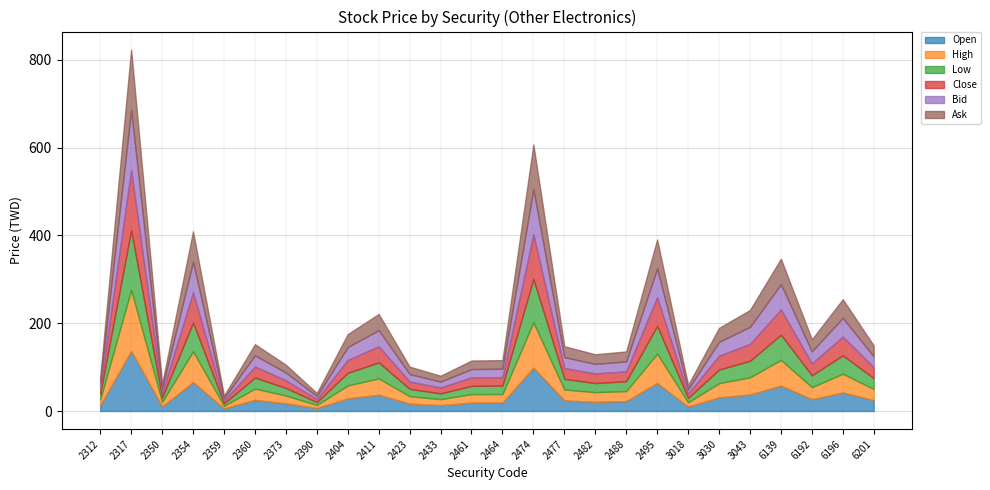

Reading right to left, transcribe all the data shown in this chart.

Open: 24.9	42.3	27.1	58.0	37.7	31.1	10.0	64.0	22.6	21.0	24.3	99.0	19.2	19.1	13.5	16.8	37.2	28.8	6.8	17.5	25.5	5.8	66.0	10.2	137.0	13.1
High: 25.3	42.7	27.3	58.5	39.1	32.3	10.0	66.5	22.8	22.0	24.8	103.0	19.5	19.5	13.5	16.9	37.2	29.5	6.9	17.8	25.6	5.9	70.0	10.5	139.0	13.2
Low: 24.8	41.9	27.0	57.5	37.6	31.1	9.8	63.5	22.5	20.7	24.1	99.0	19.2	18.7	13.2	16.8	36.5	28.8	6.7	17.3	25.2	5.7	65.5	10.1	136.0	13.0
Close: 24.8	42.6	27.3	57.5	38.7	31.6	9.9	65.5	22.7	21.9	24.8	102.0	19.3	19.5	13.5	16.9	36.7	29.4	6.8	17.6	25.3	5.9	69.5	10.3	137.0	13.1
Bid: 24.7	42.6	27.3	57.5	38.6	31.6	9.8	65.5	22.5	21.8	24.8	102.0	19.3	18.8	13.2	16.8	36.7	29.4	6.8	17.6	25.3	5.8	69.0	10.3	137.0	13.1
Ask: 24.8	42.7	27.4	58.0	38.7	31.7	9.9	66.0	22.7	21.9	24.9	102.5	19.4	19.5	13.5	16.9	36.8	29.5	6.9	17.7	25.4	5.9	69.5	10.4	137.5	13.1